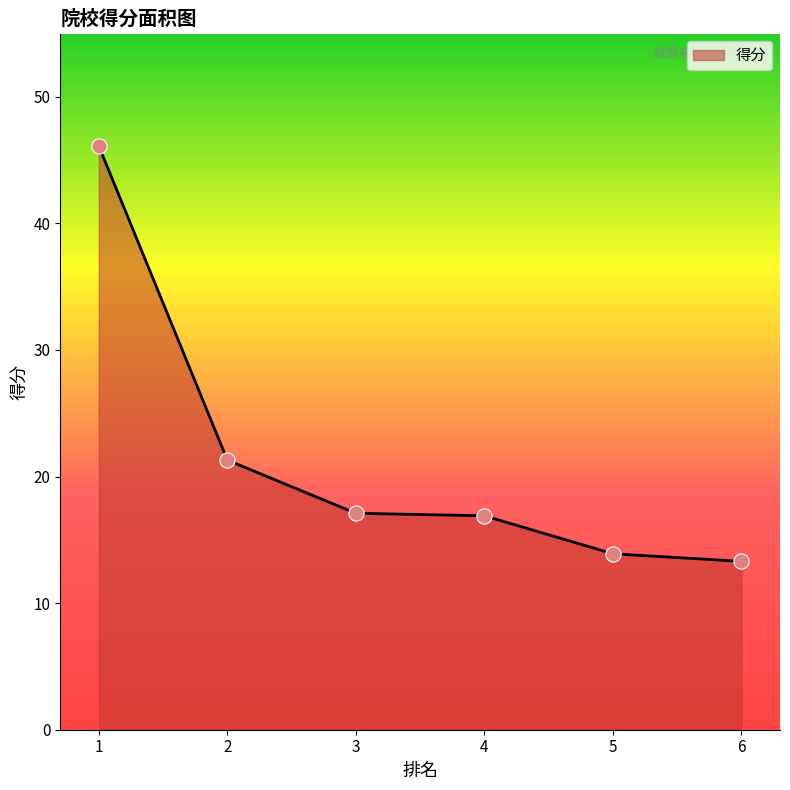

What is the change in value from 1 to 3?

-29.0